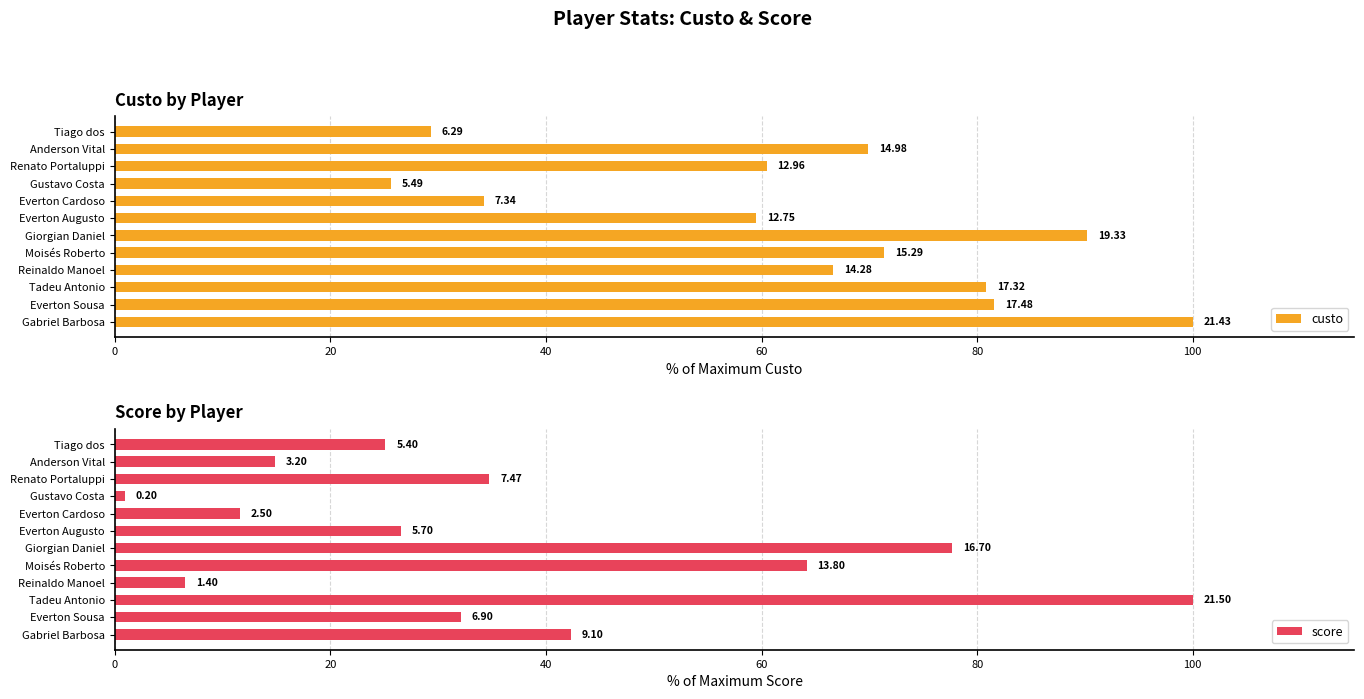

How many values in the custo series are below 69?

6